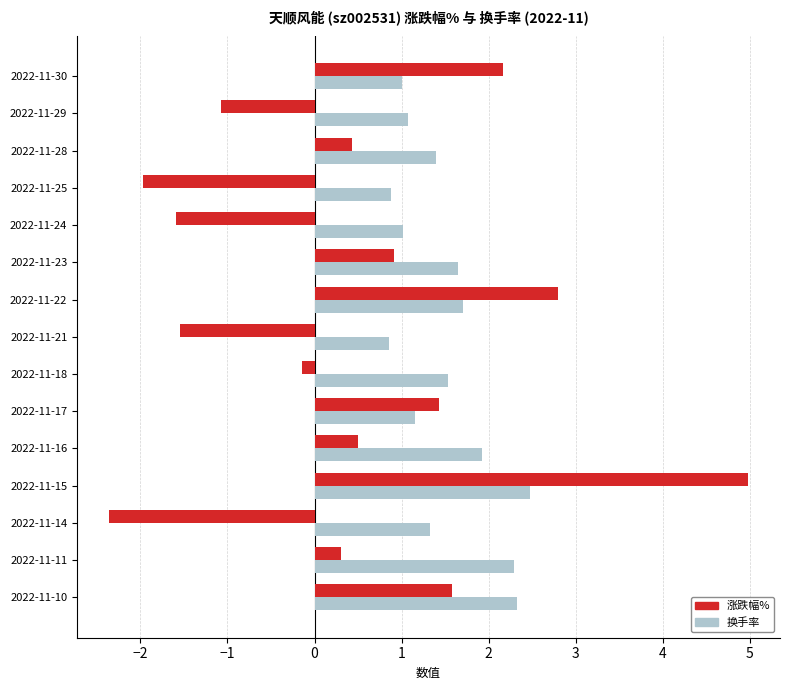

What is the approximate value of 换手率 at 2022-11-16?

1.9